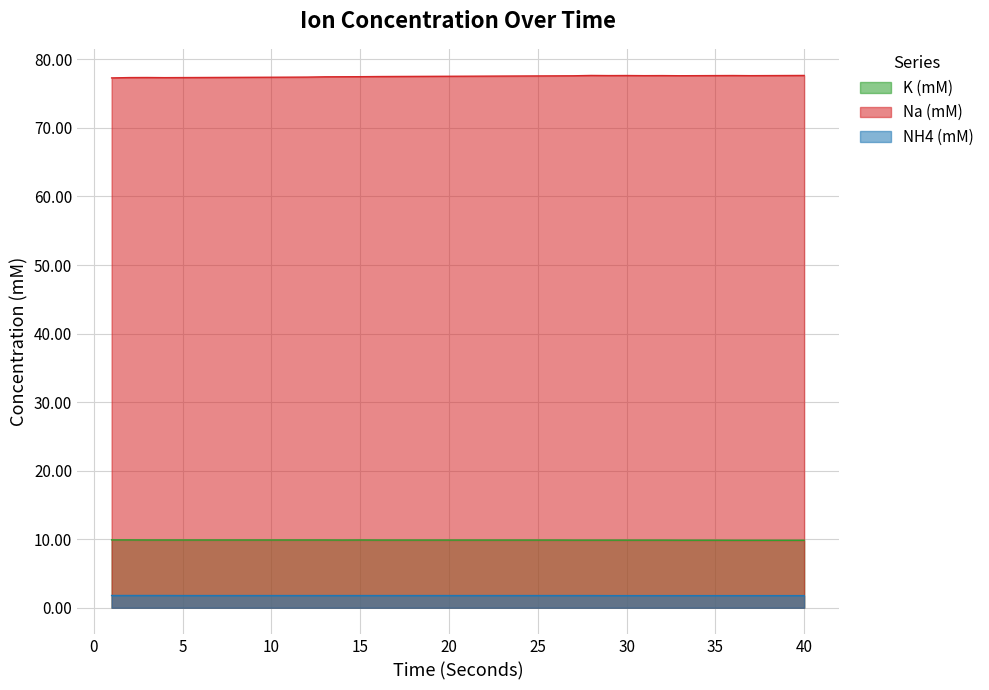

What is the minimum value shown in the chart?

1.8